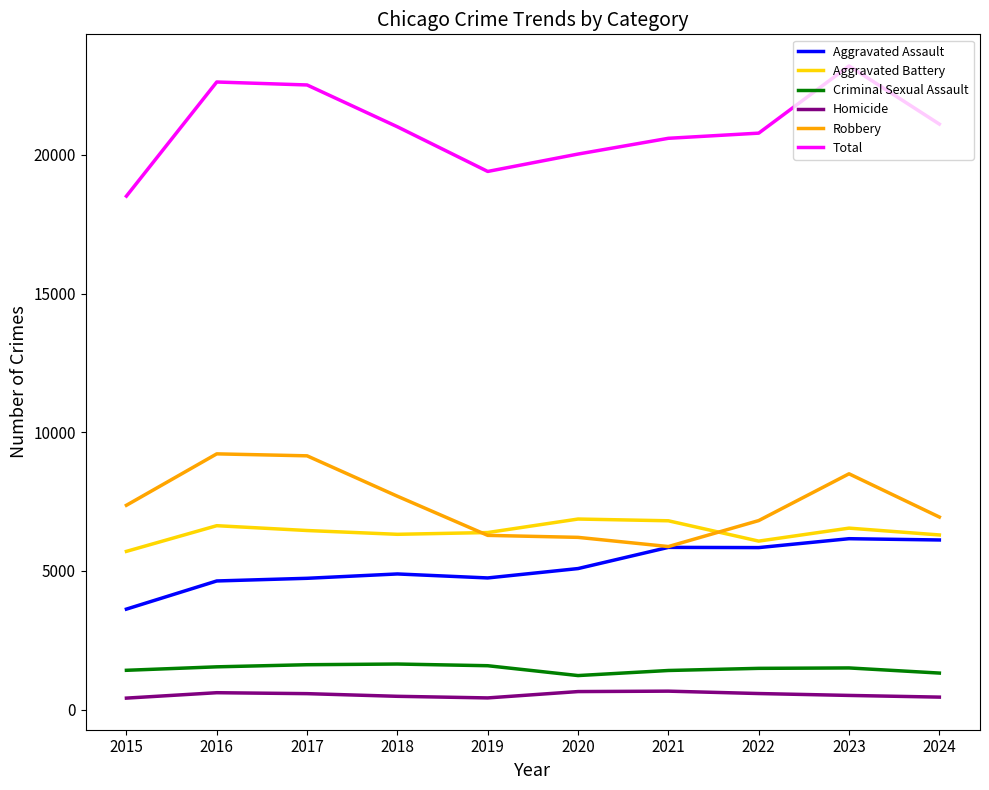

Which series has the widest spread of values?

Total